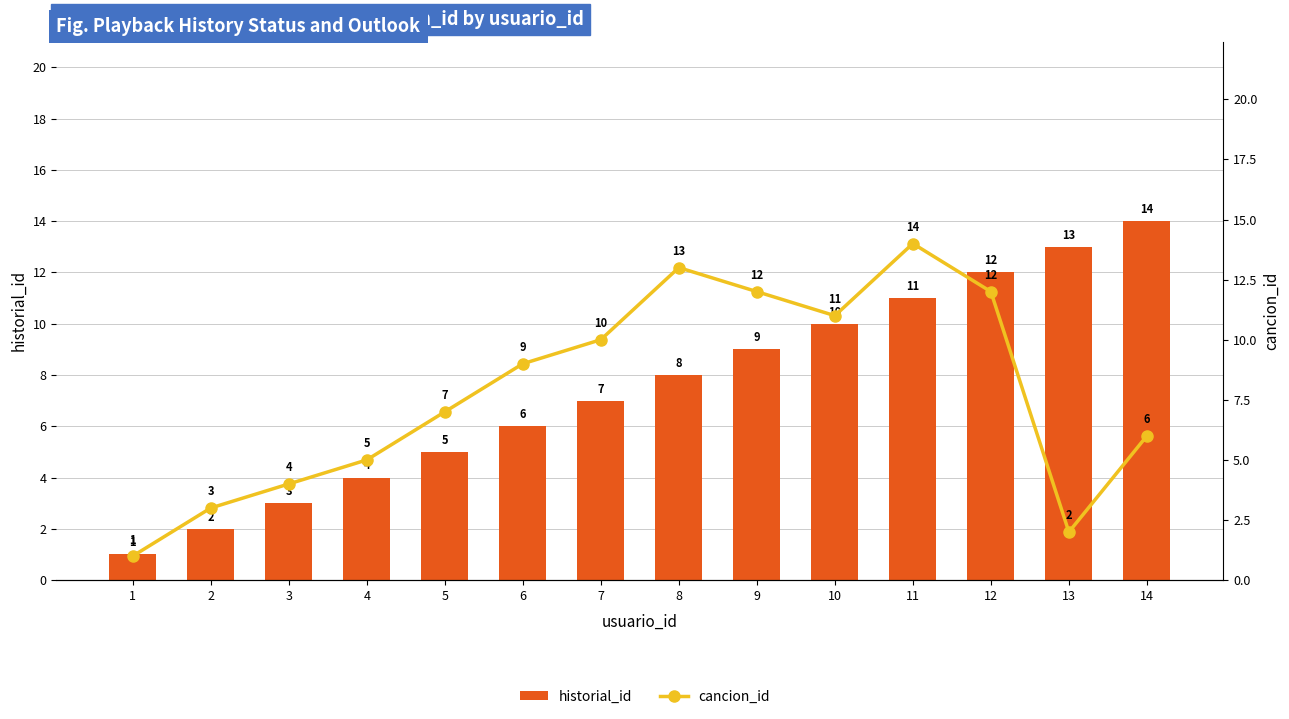

True or false: cancion_id has a value of 6 at 3.

False